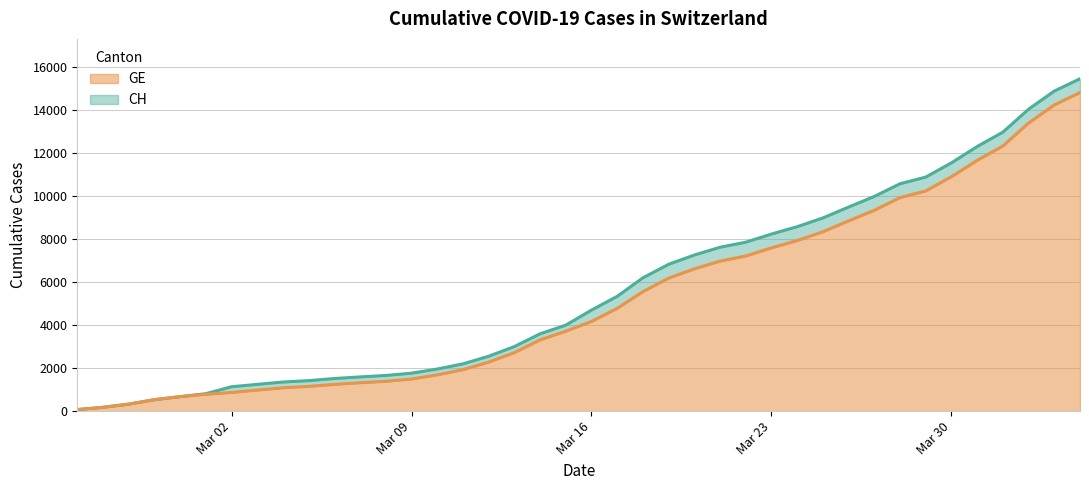

What is the maximum value for GE?

14791